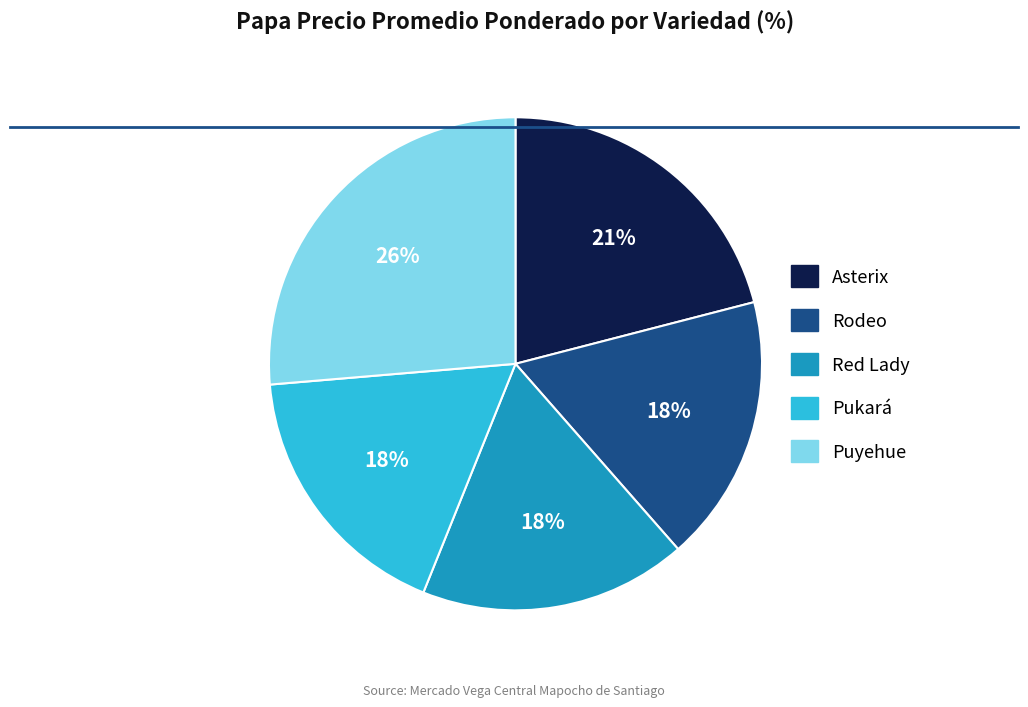

What is the largest slice in the pie chart?

Puyehue